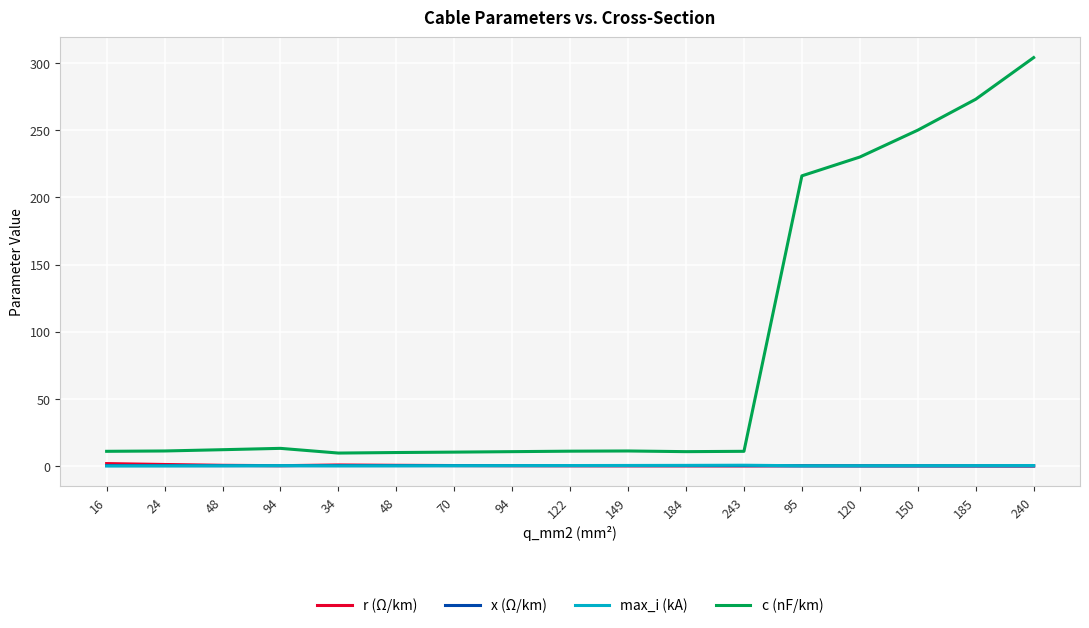

Read the c (nF/km) value at 34.

9.7